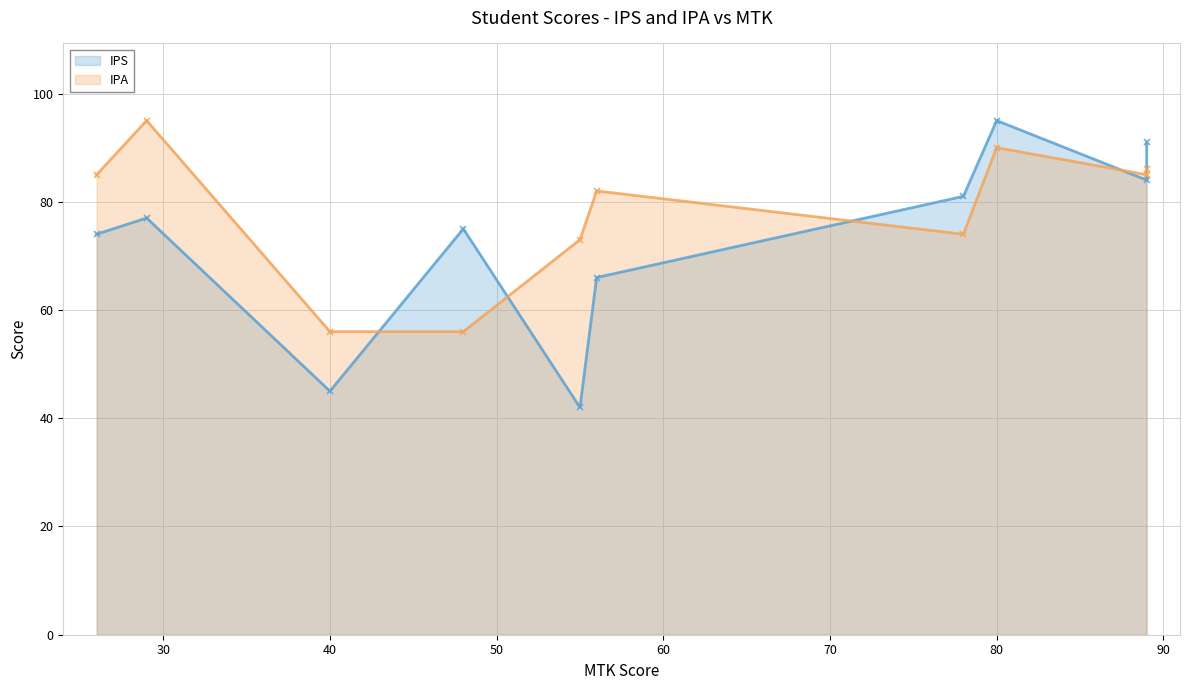

What are all the series names shown in the legend?

IPS, IPA